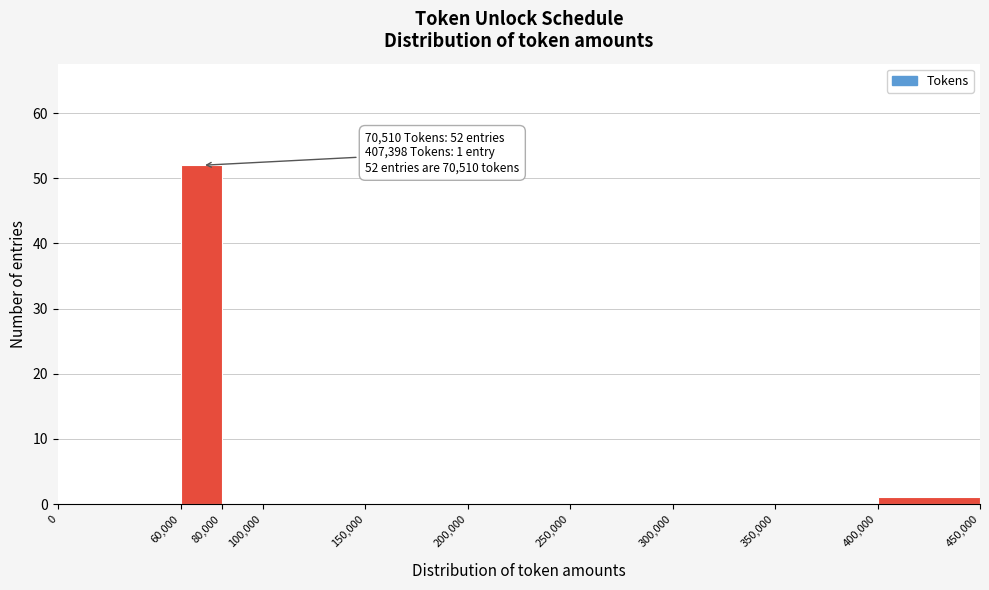

Over which range of the x-axis is the bar tallest?

60,000 to 80,000